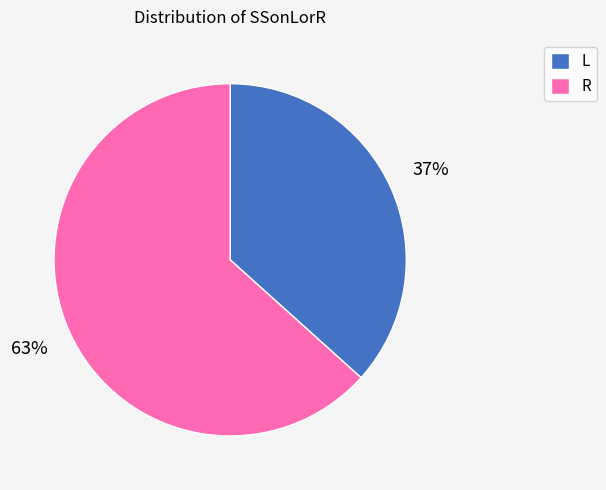

How many slices are in this pie chart?

2